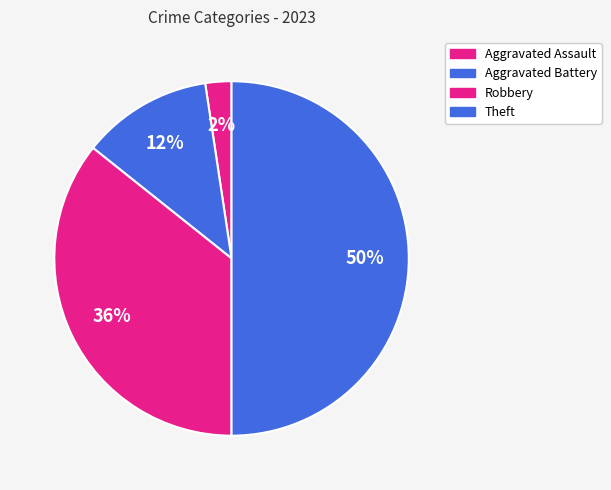

How many segments does this pie chart have?

4